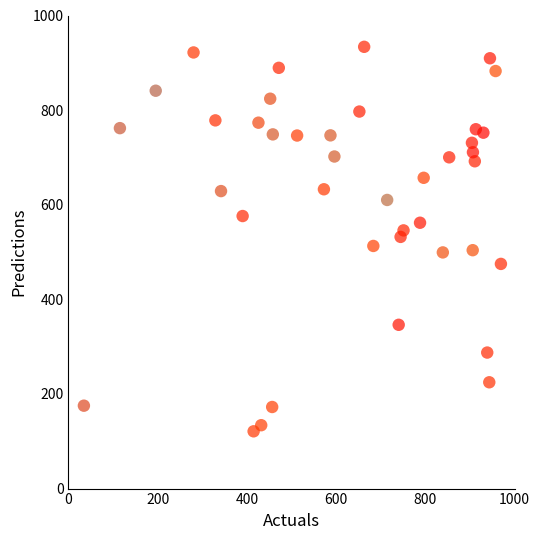

What is the range of Y values (max minus min)?

812.7